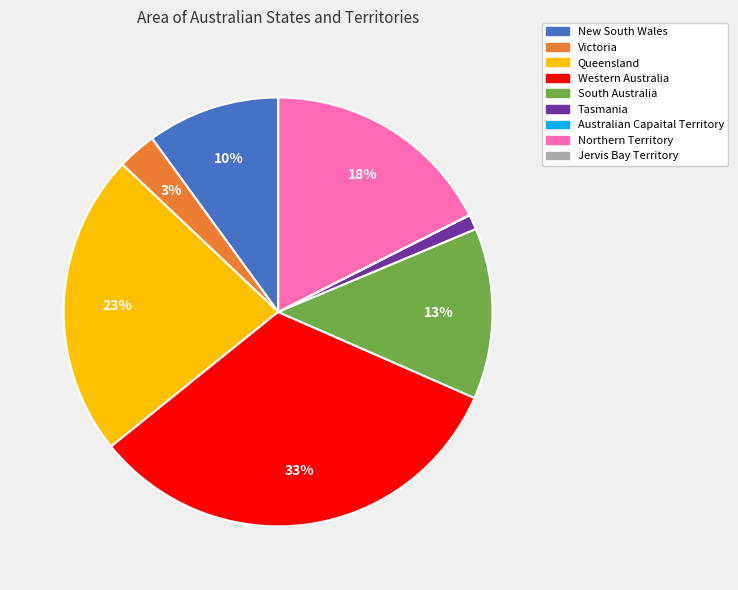

To the nearest percent, what portion does South Australia represent?

13%